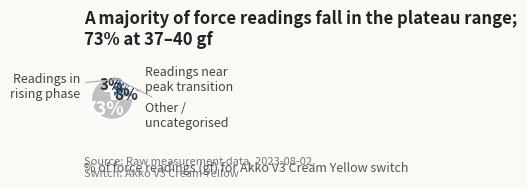

How many slices are in this pie chart?

4